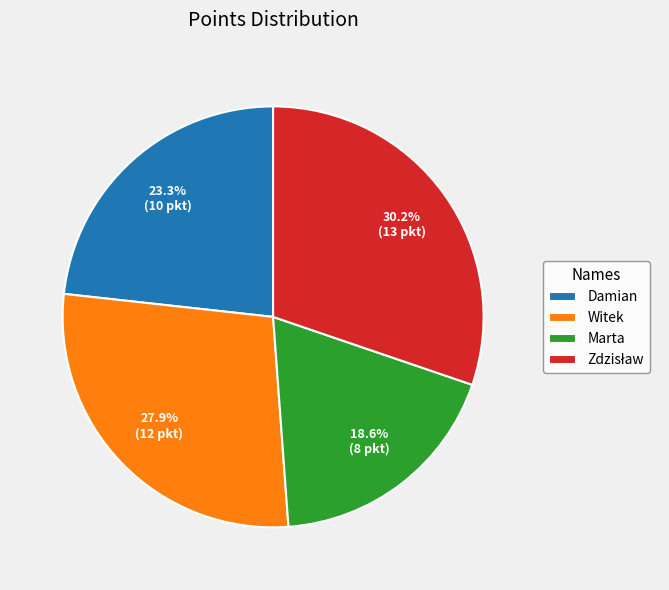

How much of the chart is everything except Marta?

81.4%